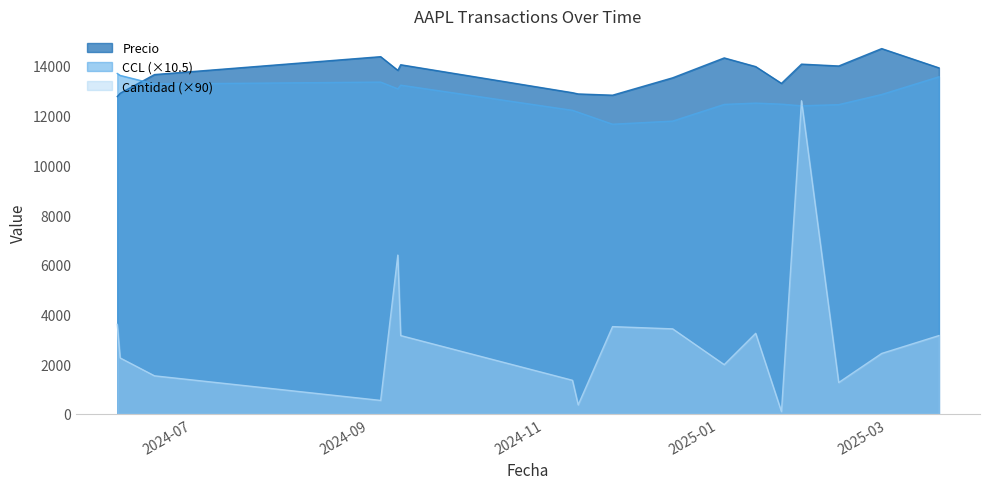

At which category is the sum across all series the highest?

2025-01-30